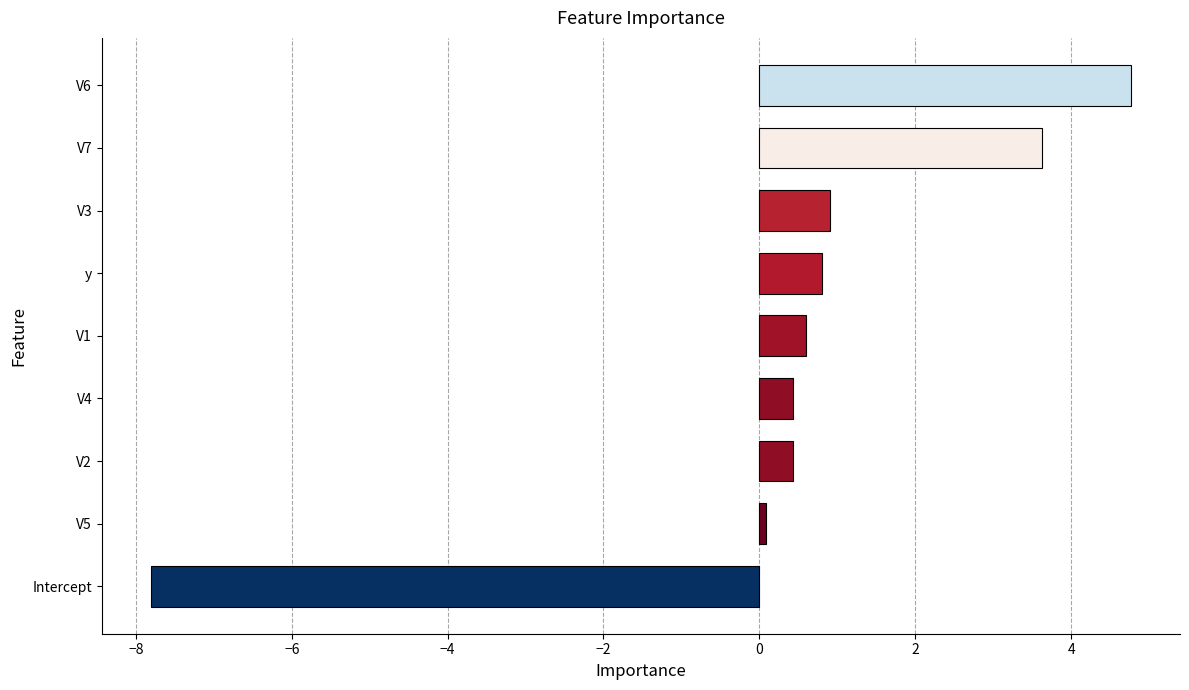

What is the greatest value displayed?

4.8